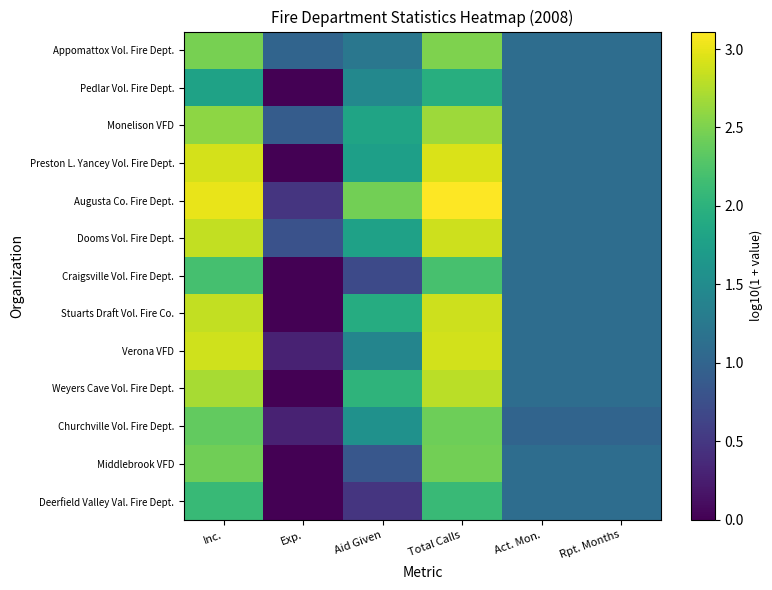

List the series in order of their peak value, lowest first.

Pedlar Vol. Fire Dept., Deerfield Valley Val. Fire Dept., Craigsville Vol. Fire Dept., Churchville Vol. Fire Dept., Middlebrook VFD, Appomattox Vol. Fire Dept., Monelison VFD, Weyers Cave Vol. Fire Dept., Dooms Vol. Fire Dept., Stuarts Draft Vol. Fire Co., Verona VFD, Preston L. Yancey Vol. Fire Dept., Augusta Co. Fire Dept.